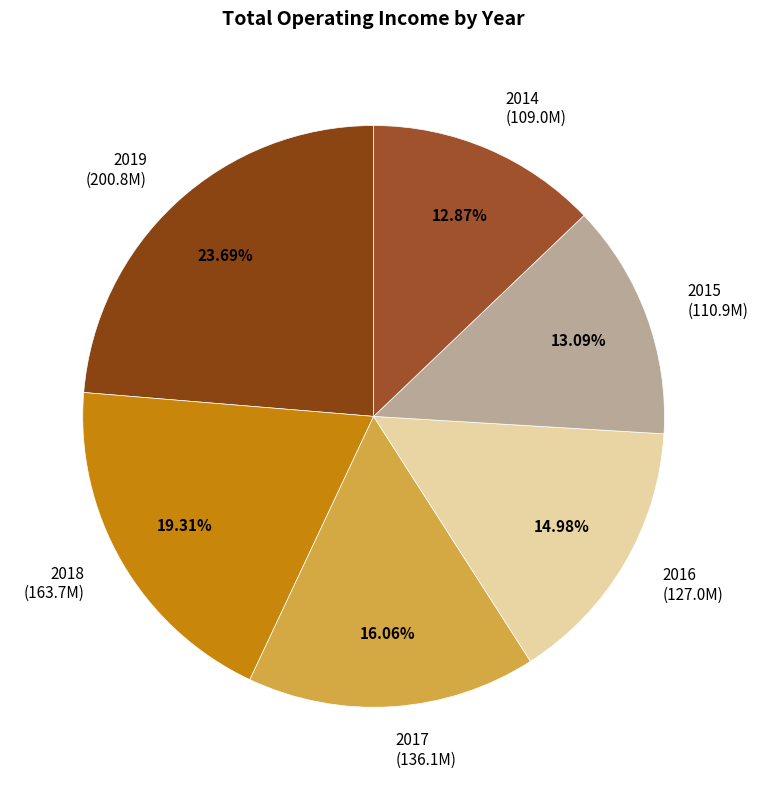

Is there a majority slice in this chart?

No